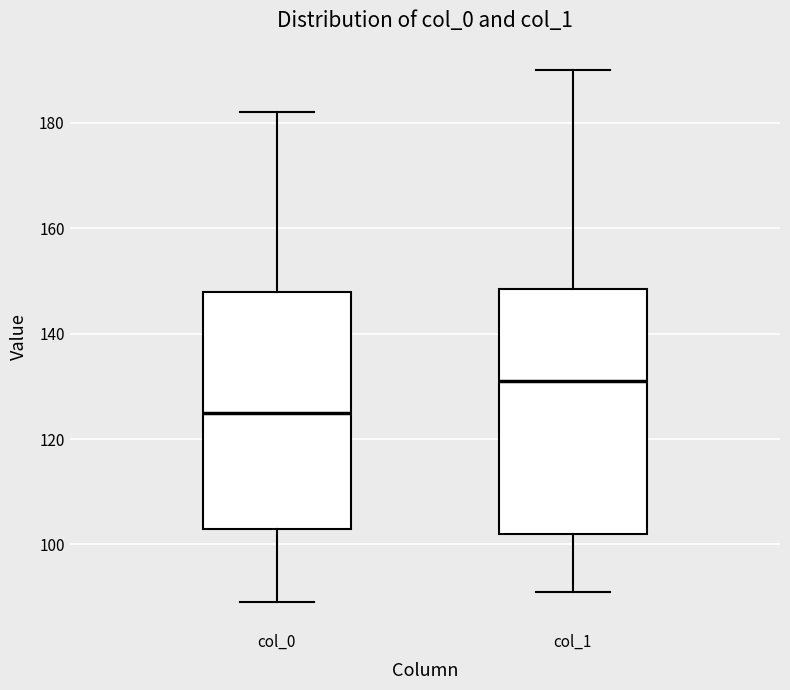

Reading left to right, transcribe this box plot: for each box, give where its median line is, the range the box spans, and where its two whiskers end, as read against the y-axis. The values are not printed on the chart, so give them approximately, as read against the axis.

col_0: median 126, box 104 to 148, whiskers 90 to 182
col_1: median 132, box 102 to 148, whiskers 92 to 190